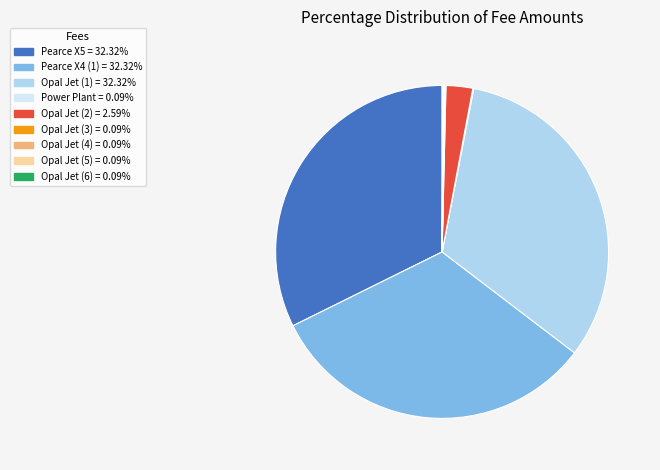

Is there any slice that represents more than half of the pie?

No